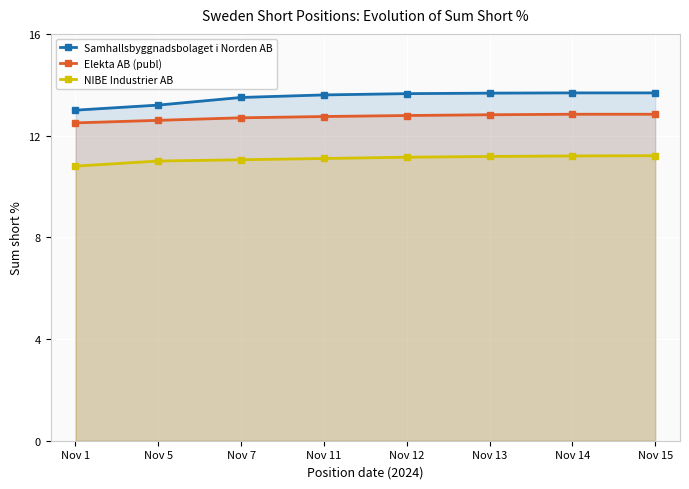

Reading left to right, transcribe all the data shown in this chart.

Samhallsbyggnadsbolaget i Norden AB: 13.0	13.2	13.5	13.6	13.7	13.7	13.7	13.7
Elekta AB (publ): 12.5	12.6	12.7	12.8	12.8	12.8	12.8	12.8
NIBE Industrier AB: 10.8	11.0	11.1	11.1	11.2	11.2	11.2	11.2